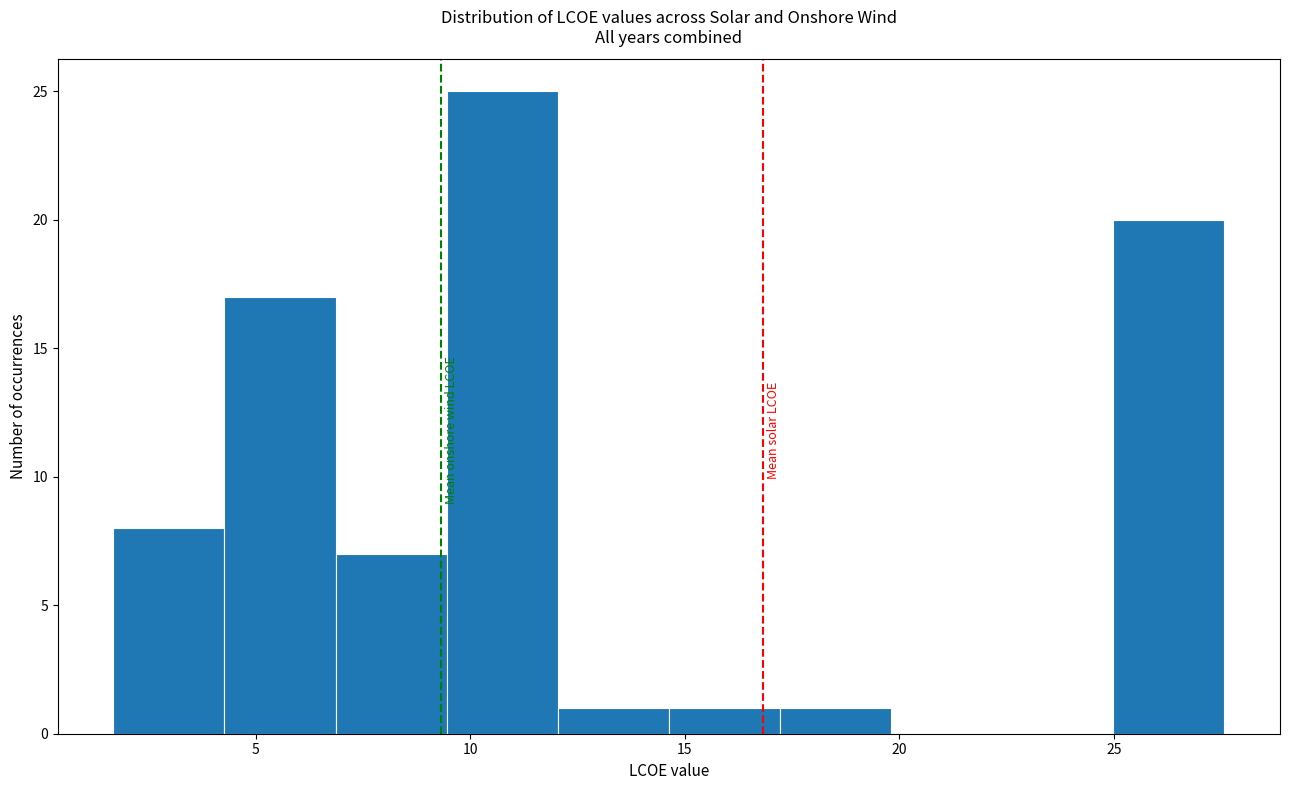

Over which range of the x-axis is the bar tallest?

9.5 to 12.0